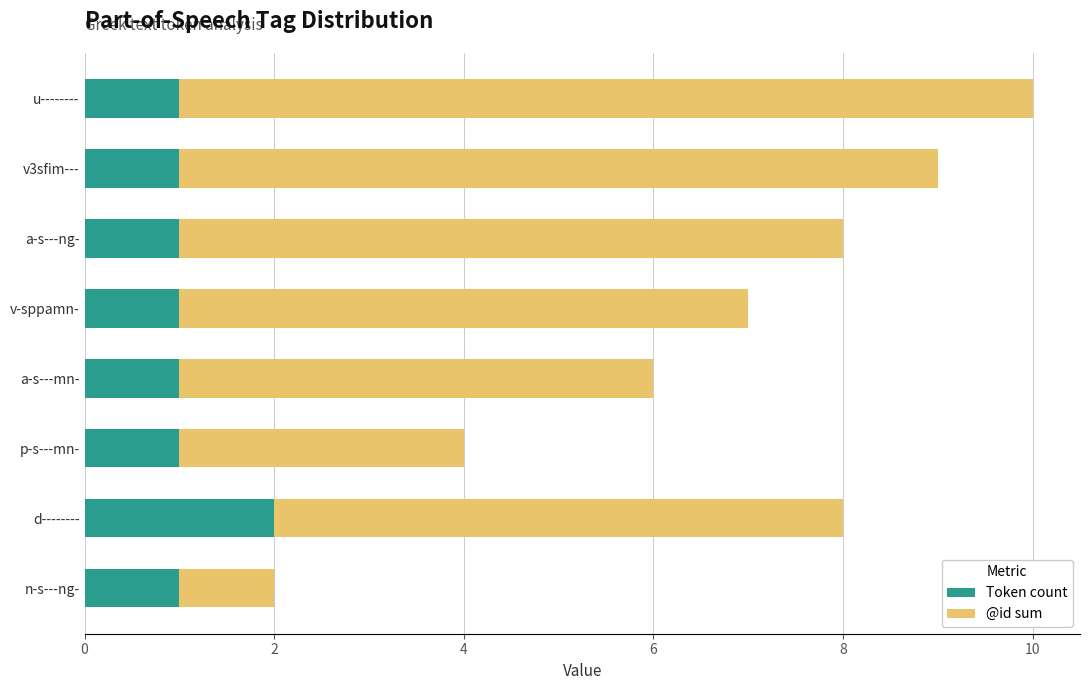

The value of Token count at u-------- is 1. True or false?

True